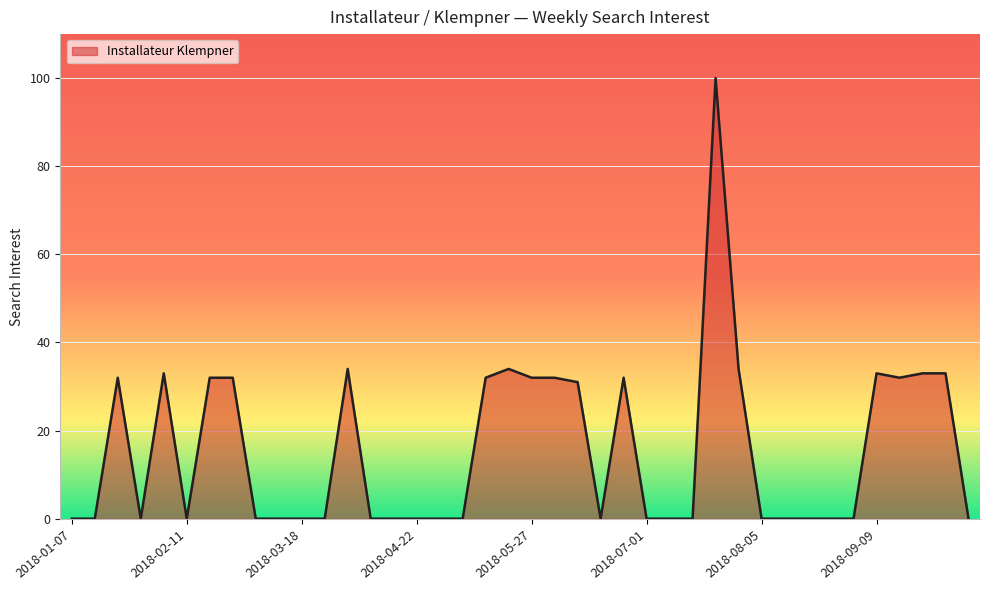

What is the greatest value displayed?

100